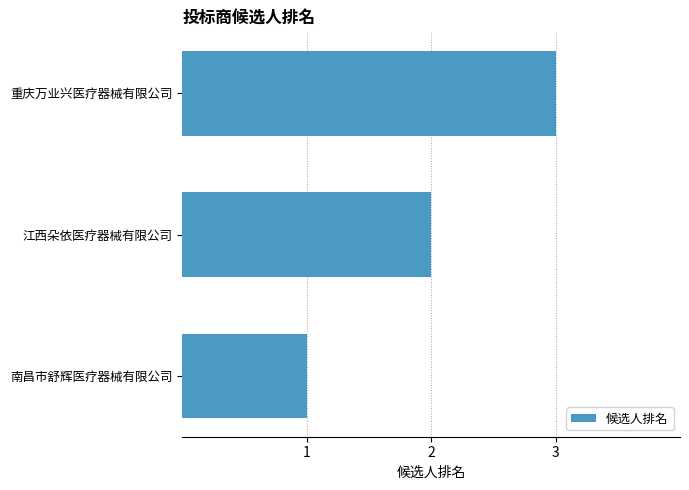

What is the difference between the maximum and minimum values?

2